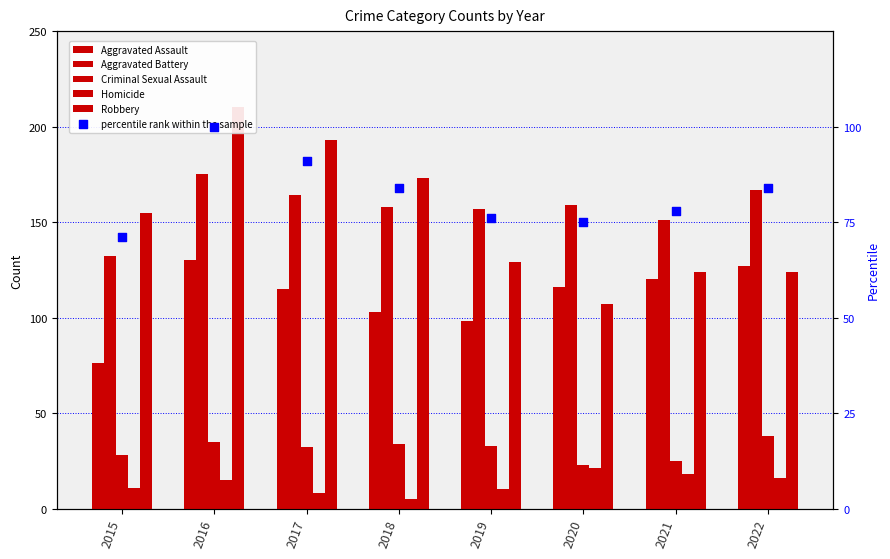

What are all the series names shown in the legend?

Aggravated Assault, Aggravated Battery, Criminal Sexual Assault, Homicide, Robbery, percentile rank within the sample